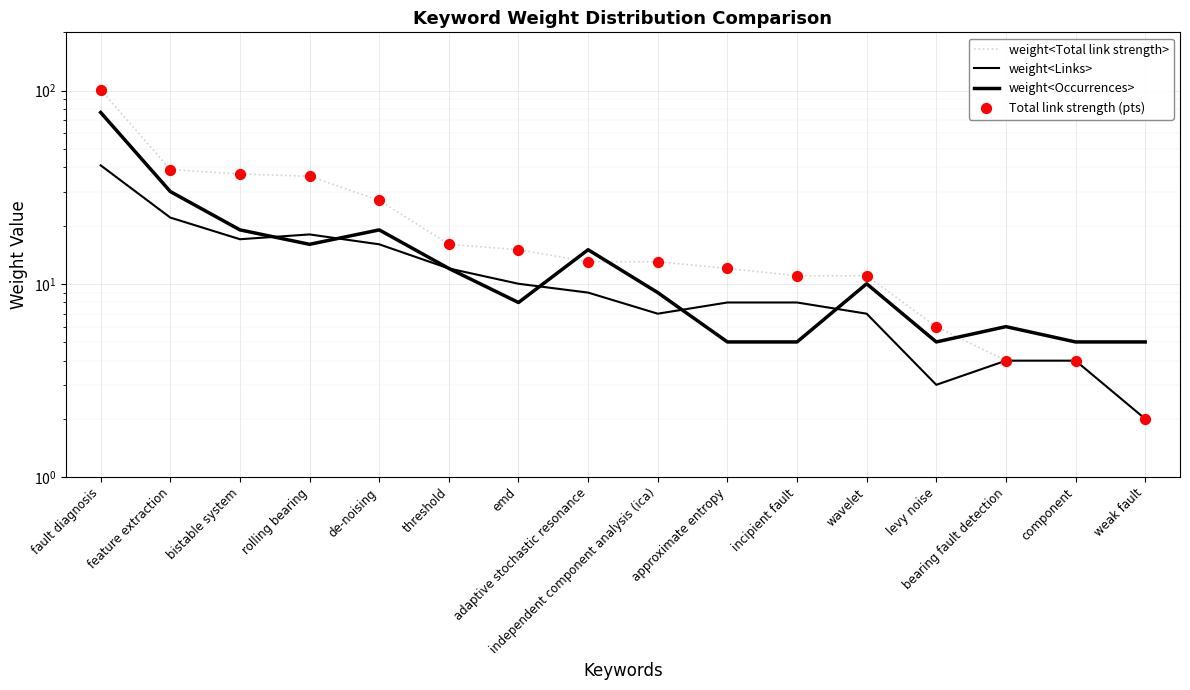

At how many categories does at least one series exceed 3?

16